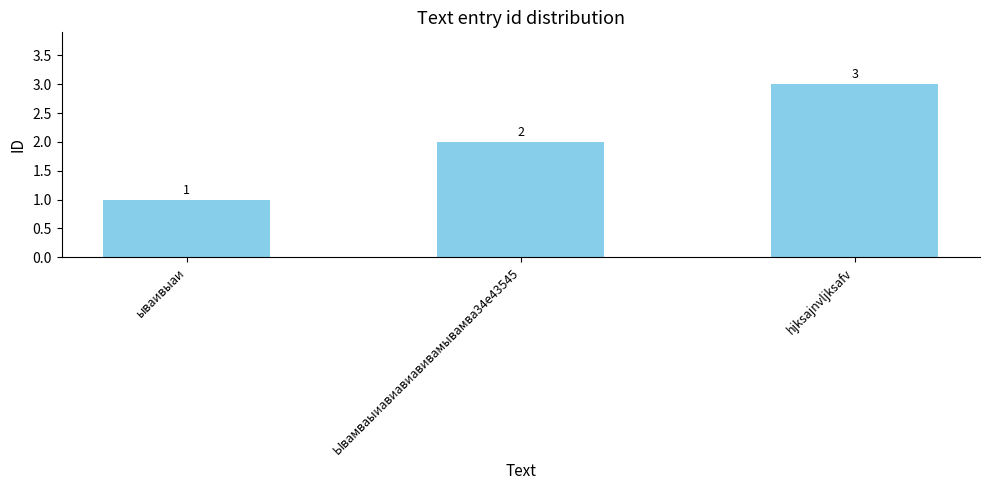

Which has a higher value, ываивыаи or hjksajnvljksafv?

hjksajnvljksafv